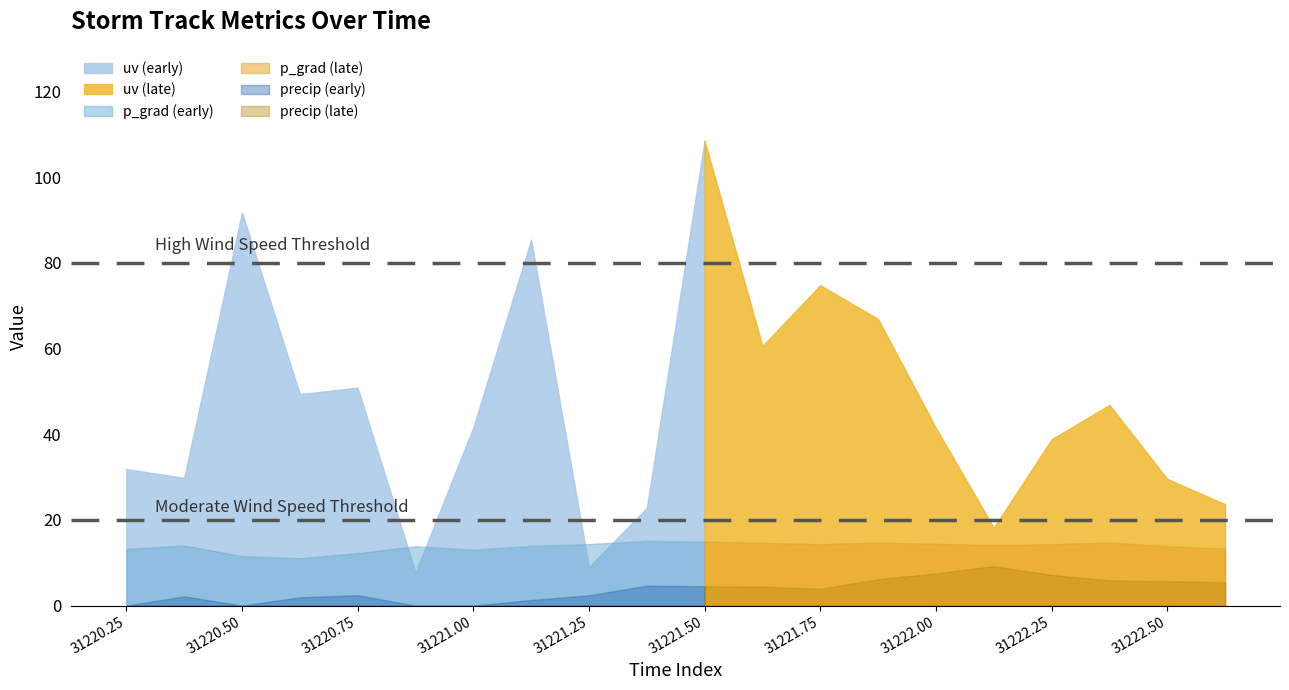

How many lines are shown in the chart?

3